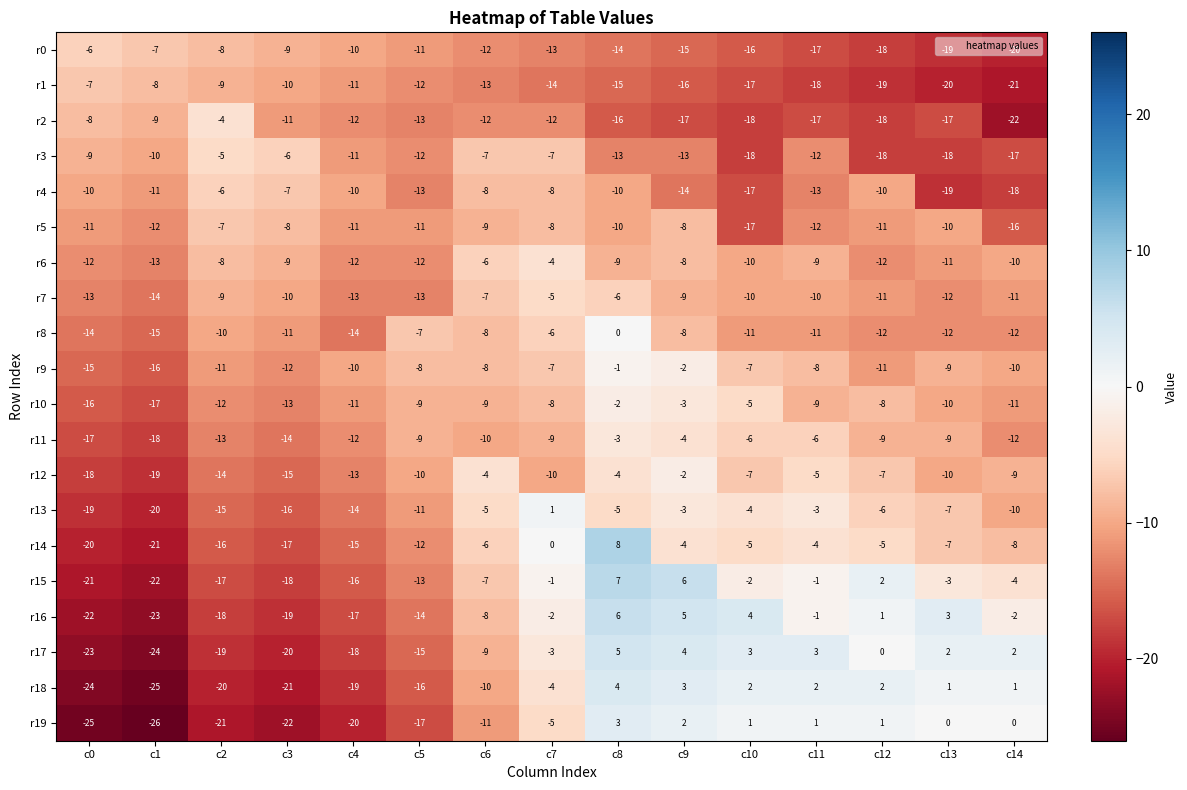

Rank the series at c1 from lowest to highest value.

r19, r18, r17, r16, r15, r14, r13, r12, r11, r10, r9, r8, r7, r6, r5, r4, r3, r2, r1, r0